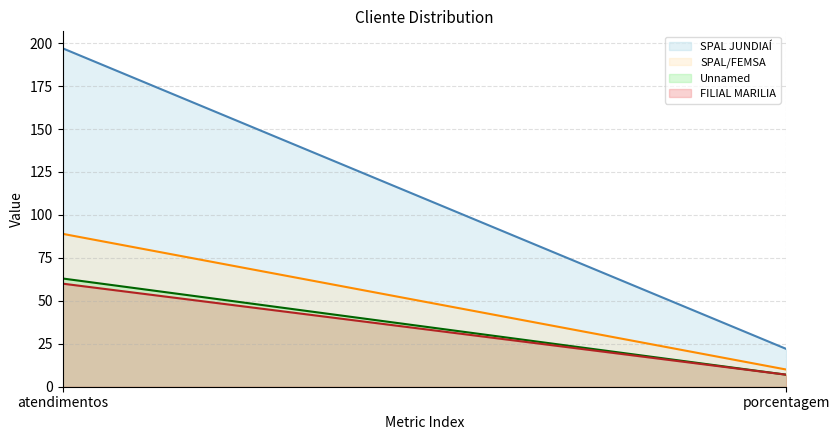

Which series changed the most between atendimentos and porcentagem?

SPAL JUNDIAÍ